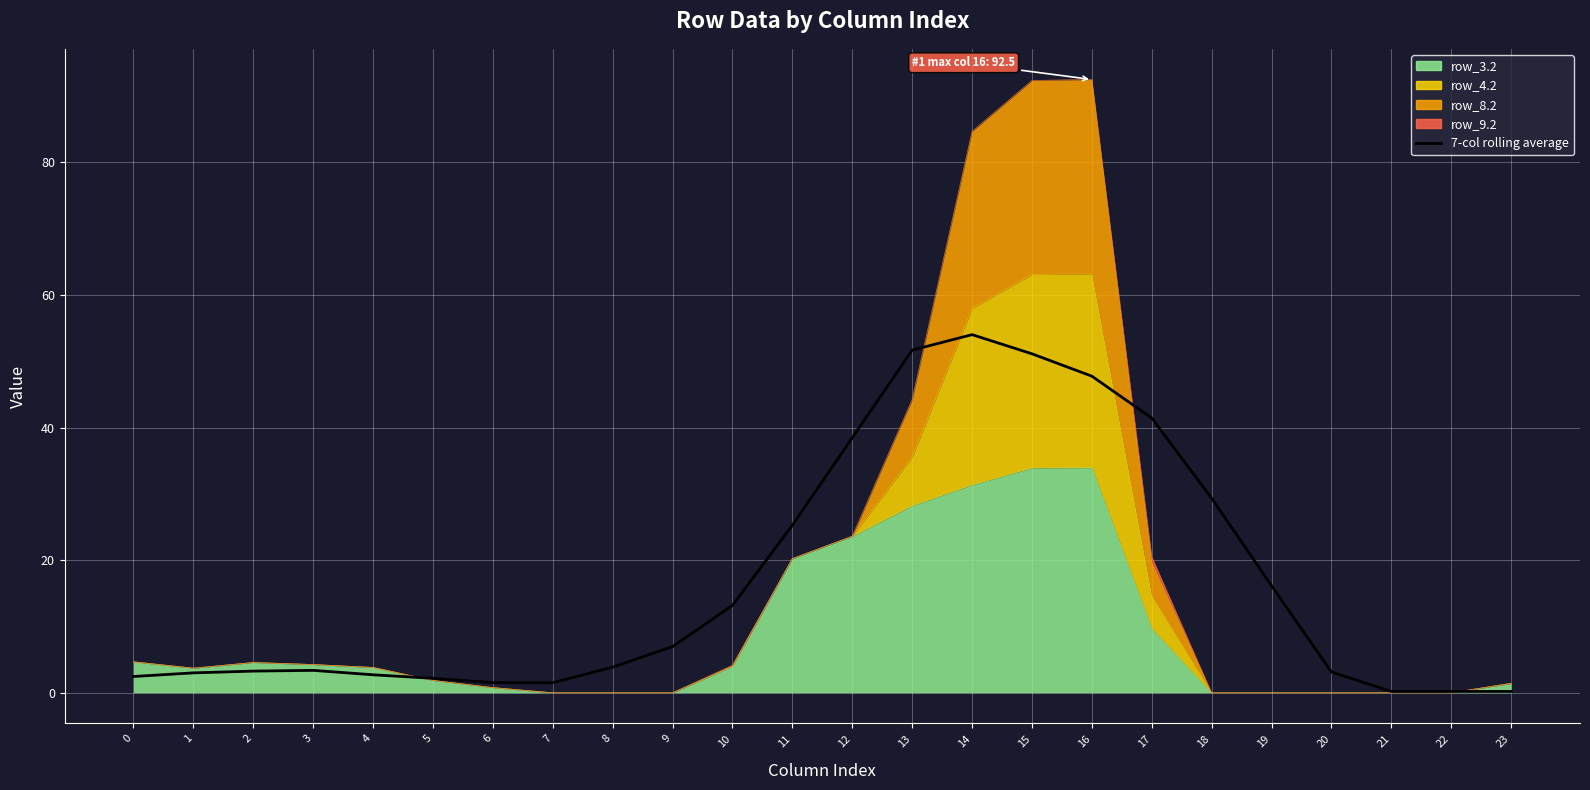

Reading left to right, what are all the values shown in this chart?

0=2.5	1=3.0	2=3.3	3=3.4	4=2.7	5=2.2	6=1.5	7=1.5	8=3.9	9=7.0	10=13.2	11=25.3	12=38.5	13=51.7	14=54.0	15=51.1	16=47.8	17=41.4	18=29.4	19=16.2	20=3.1	21=0.2	22=0.2	23=0.2